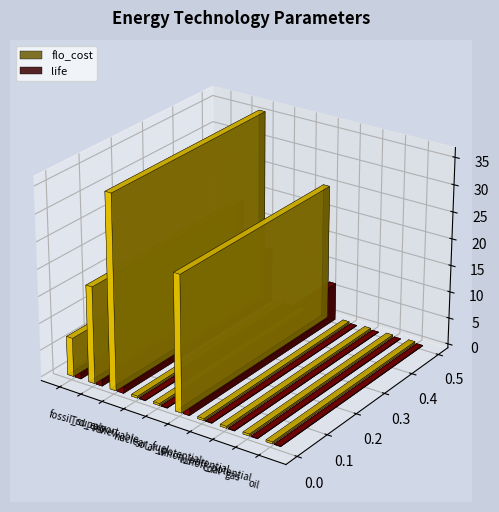

What is the sum of all flo_cost values?

88.6